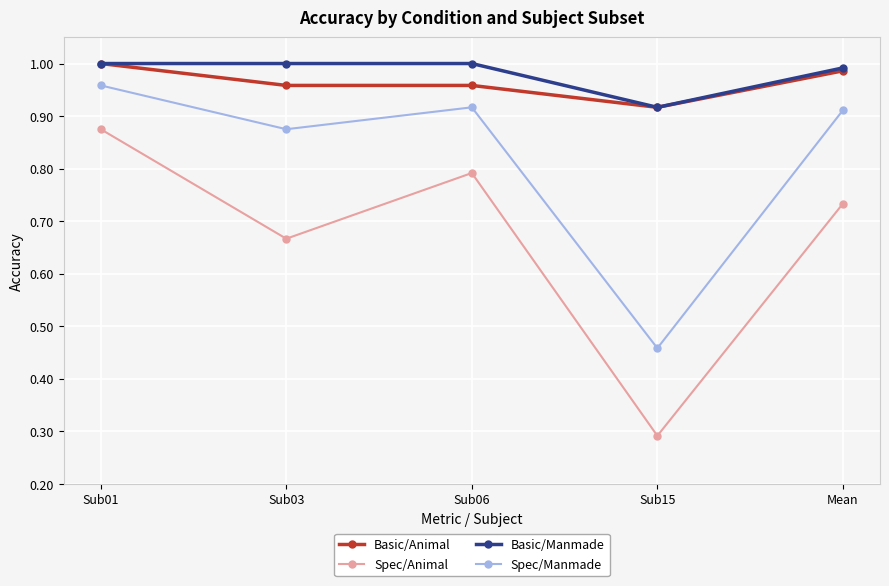

Where is Spec/Animal nearest to the value 0?

Sub15